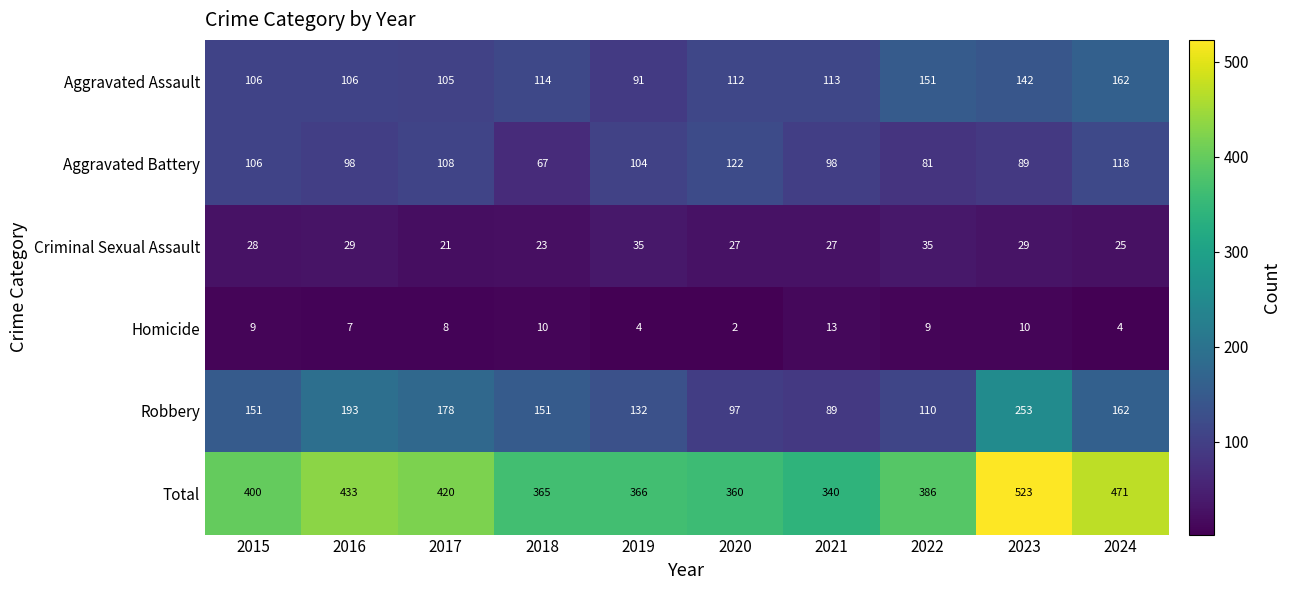

How many series are shown in this chart?

6